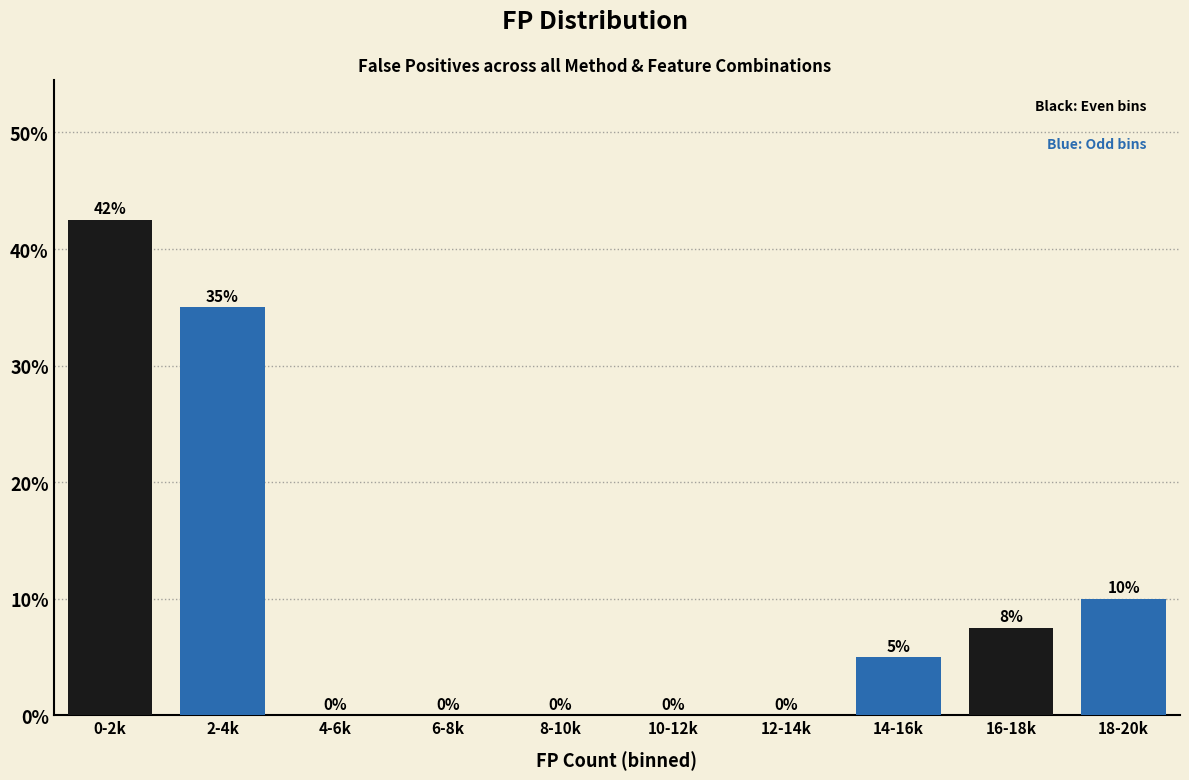

What is the sum of the values at 6-8k and 18-20k?

10.0